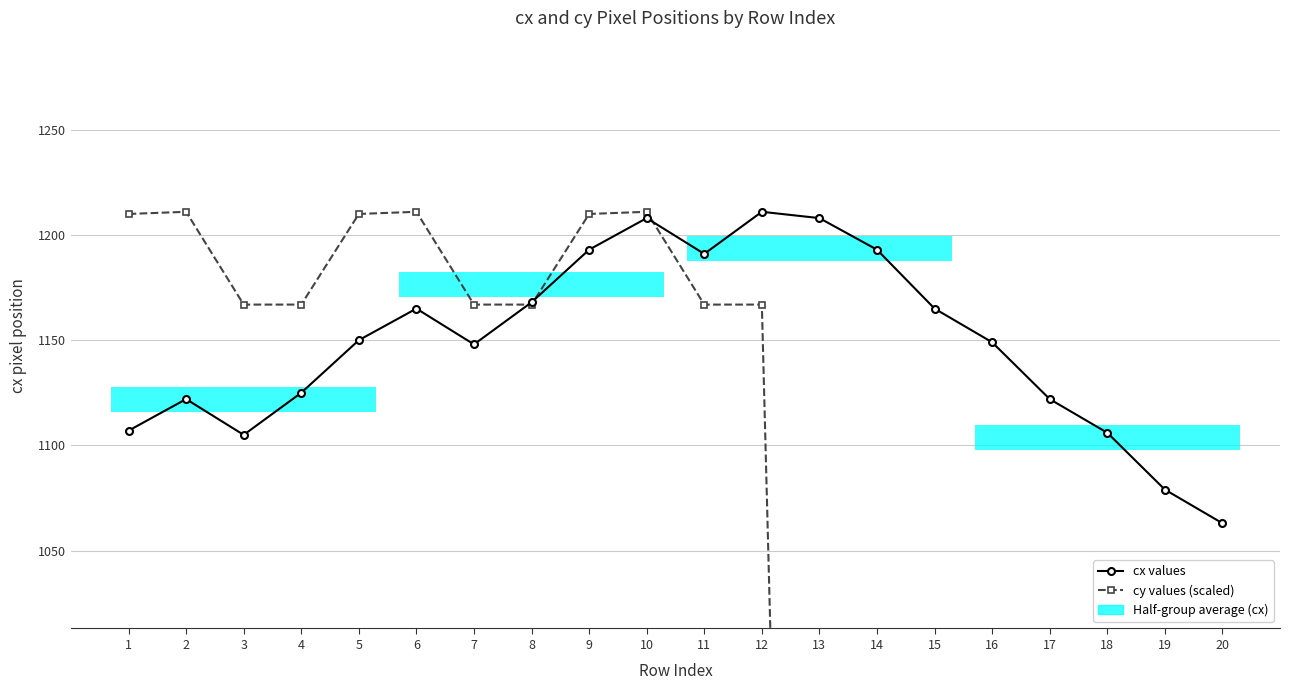

Which series has the largest range (max minus min)?

cy values (scaled)